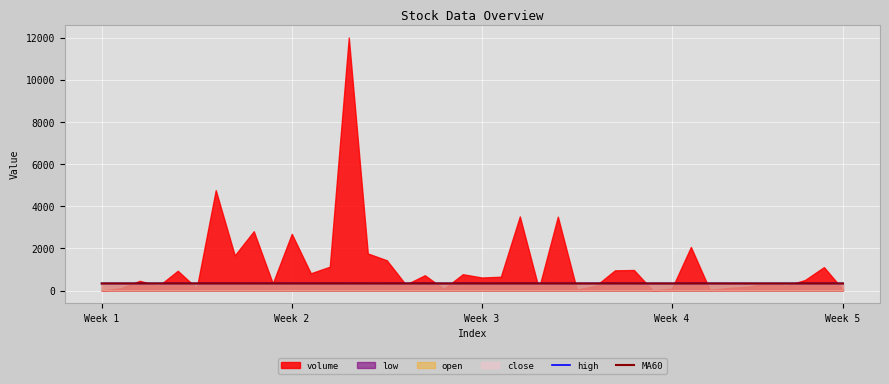

What is the difference between the MA60 values at 12 and 38?

0.4